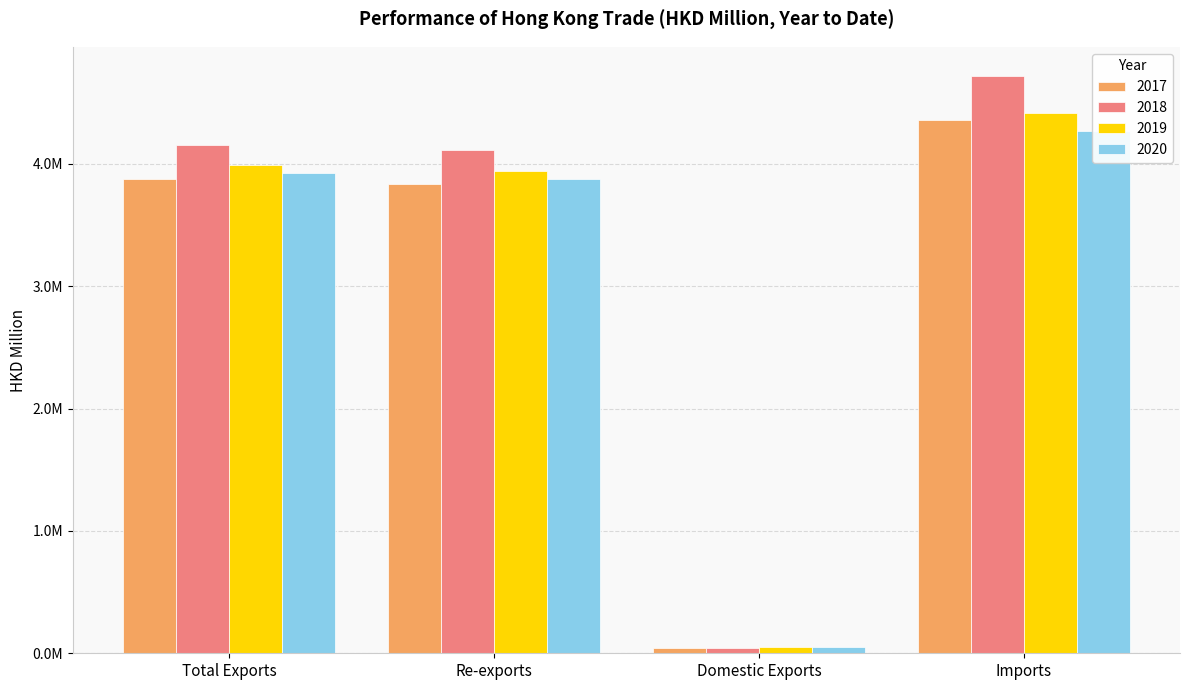

What is the minimum value for 2020?

47442.0